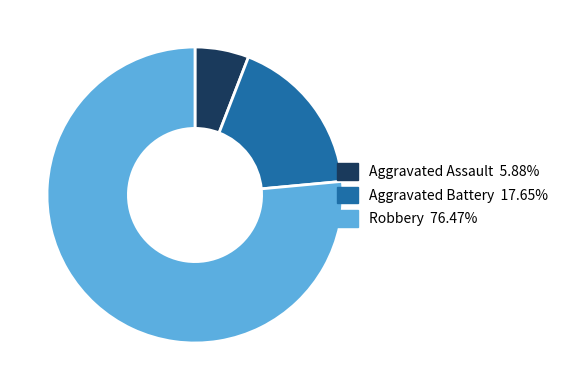

Between Robbery and Aggravated Assault, which is larger?

Robbery